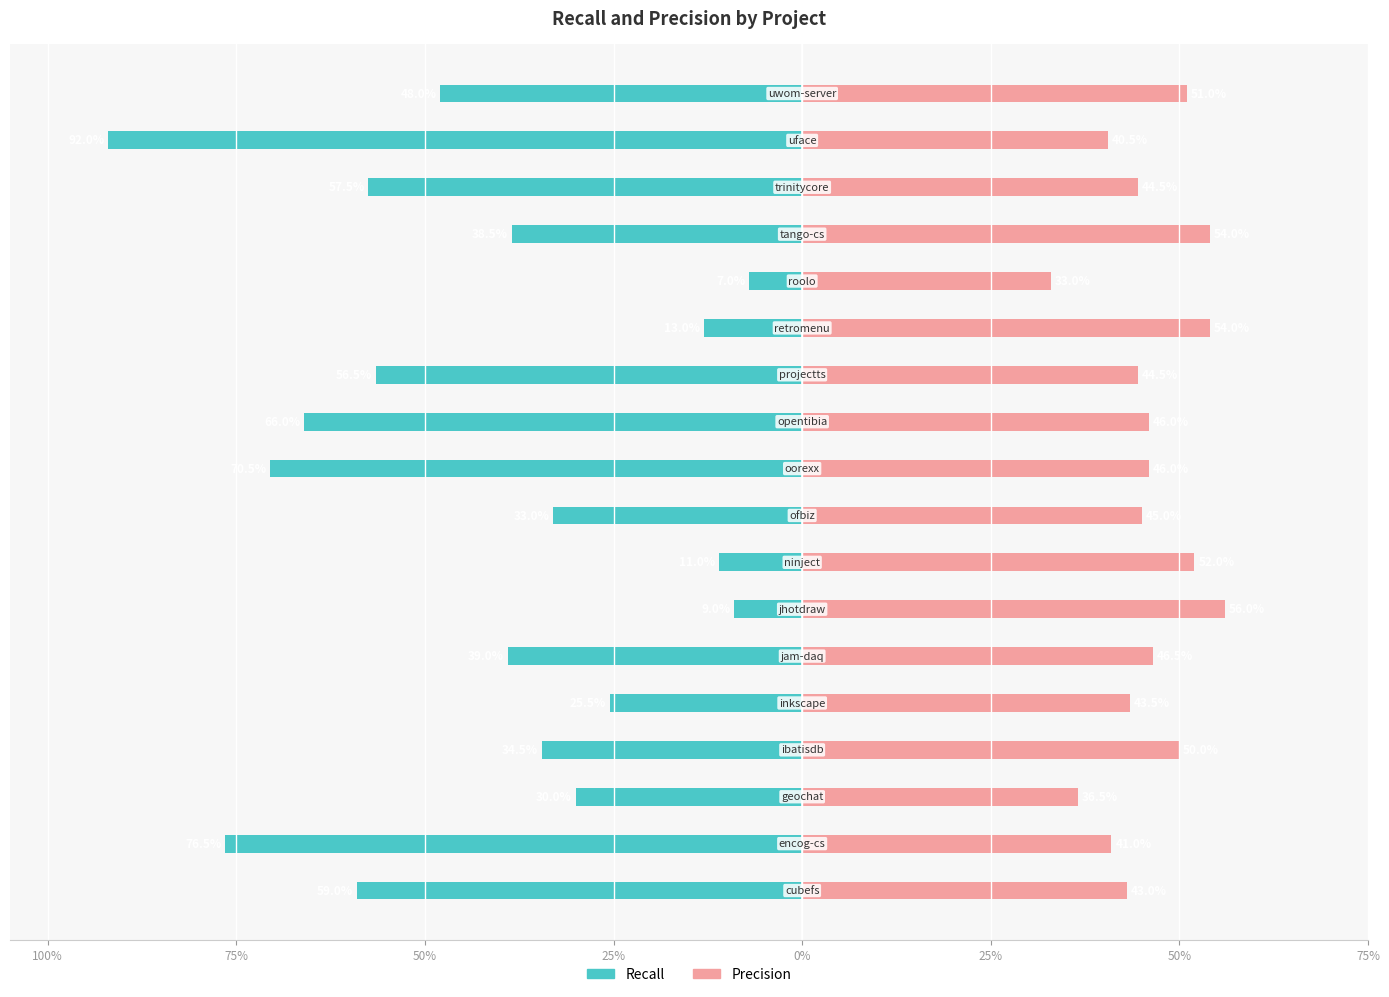

What is the highest value of the precision series?

0.6